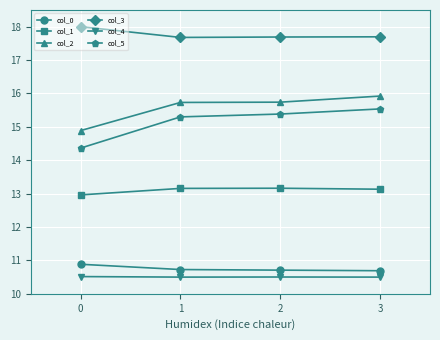

Rank the series at 3 from lowest to highest value.

col_4, col_0, col_1, col_5, col_2, col_3